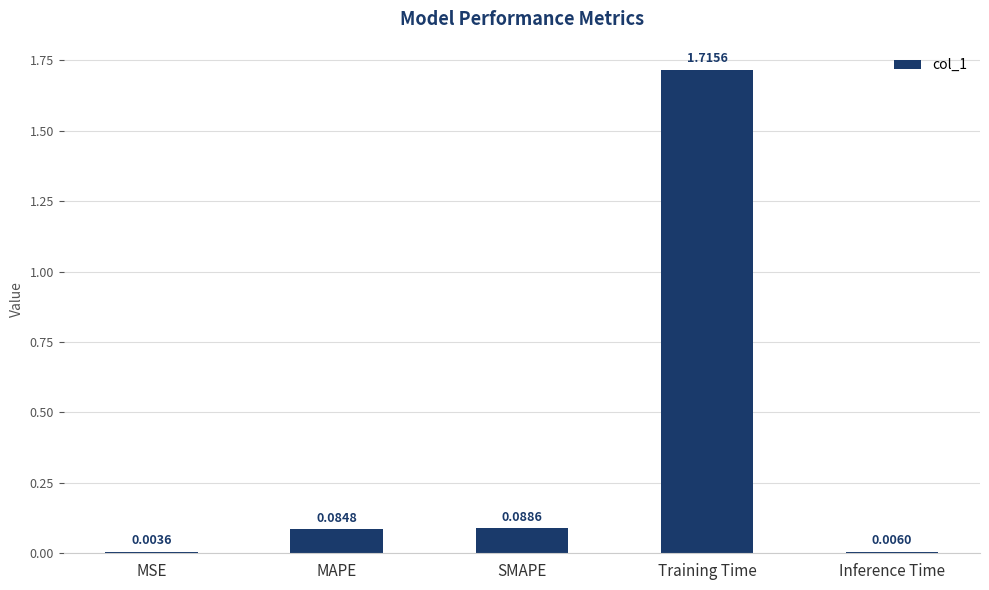

Is it true that the value at Training Time is 1.2?

False